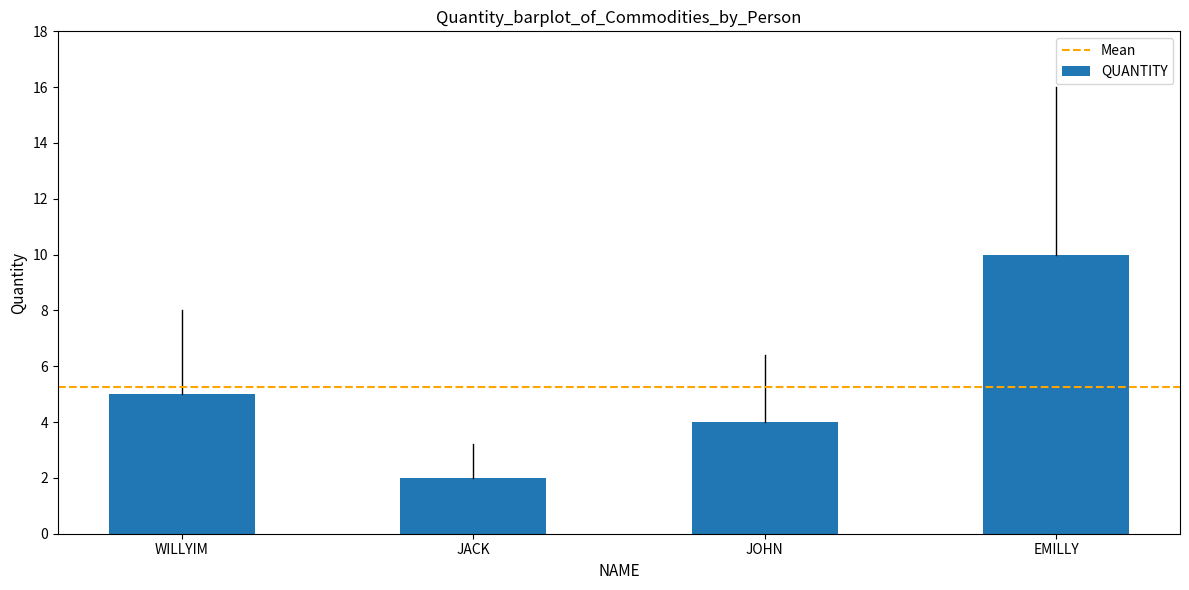

Is it true that the value at WILLYIM is 7?

False